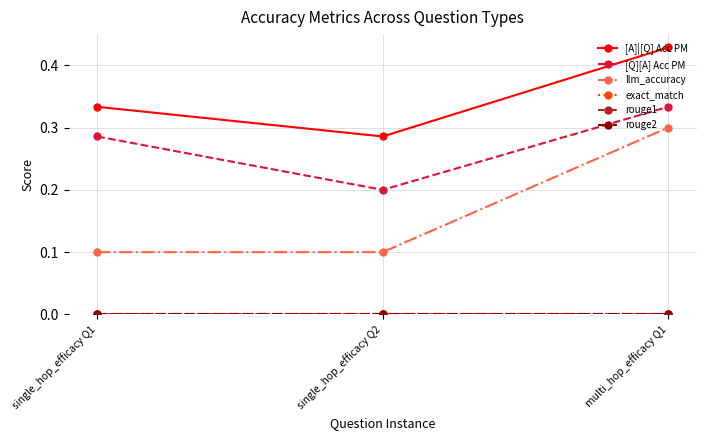

What position from the left is single_hop_efficacy Q1?

1